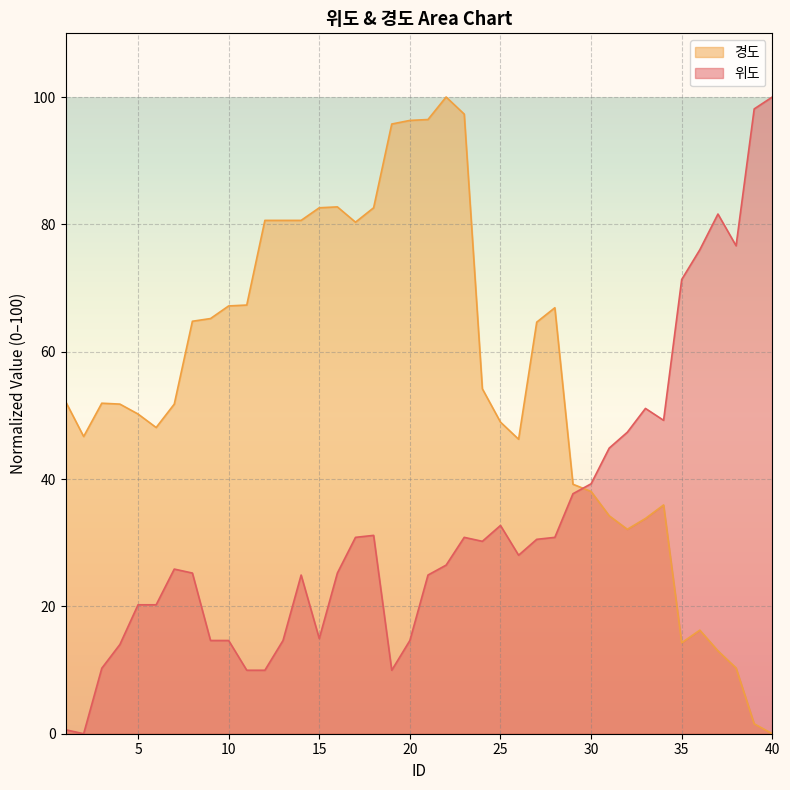

True or false: 경도 and 위도 intersect in this chart.

True